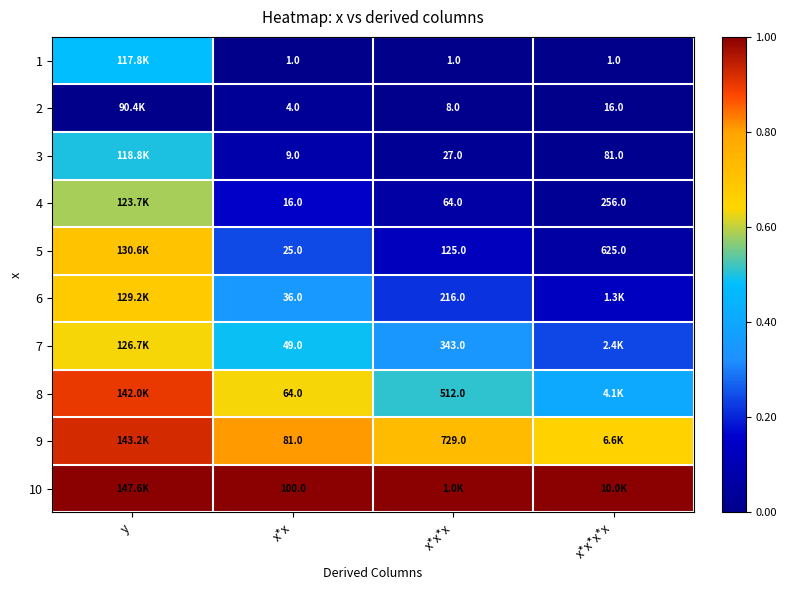

At which label does 4 reach its peak?

y